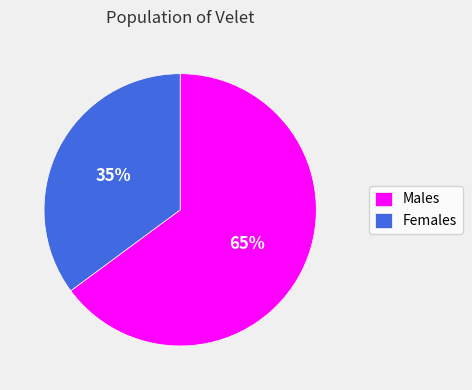

Do Males and Females together represent more than half of the pie?

Yes